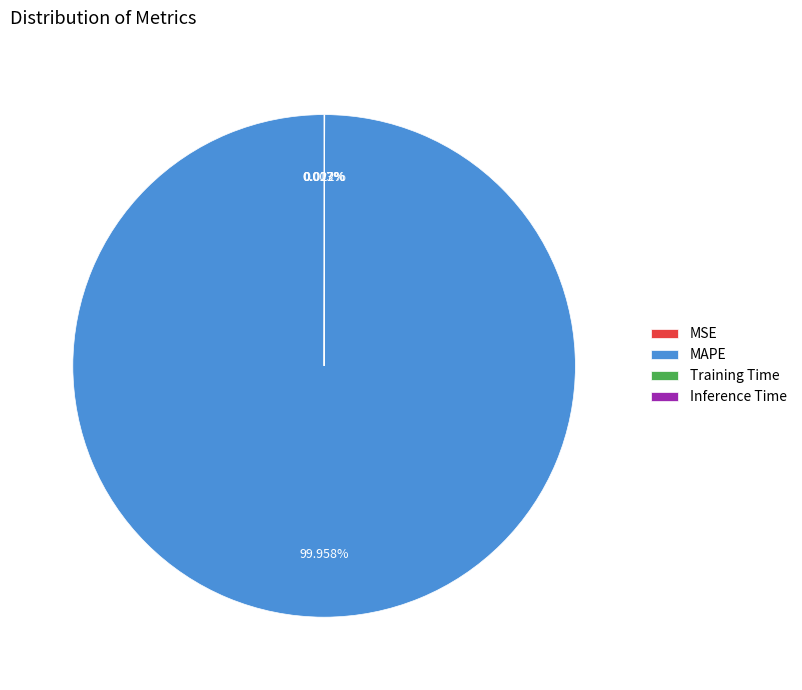

Which category has the biggest portion of the pie?

MAPE